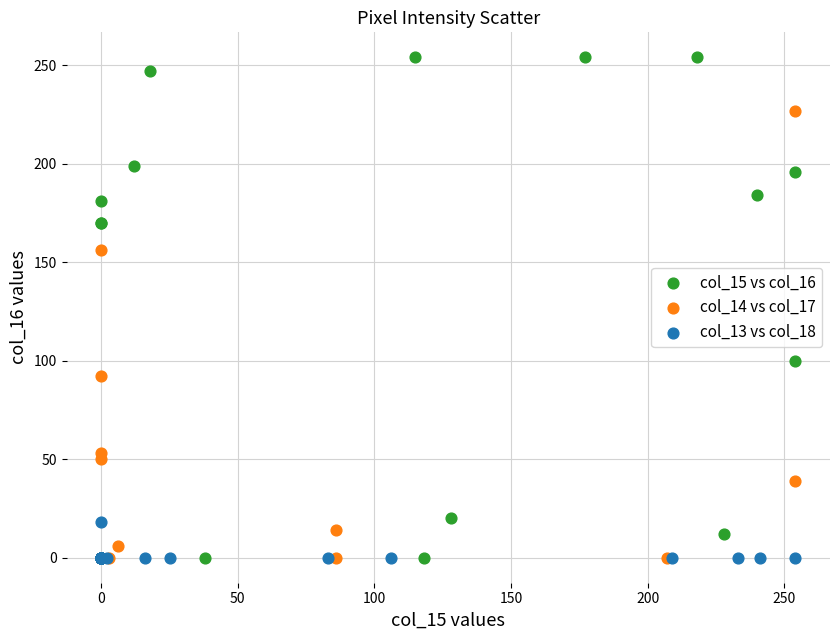

Which series has the largest Y range (max minus min)?

col_15 vs col_16